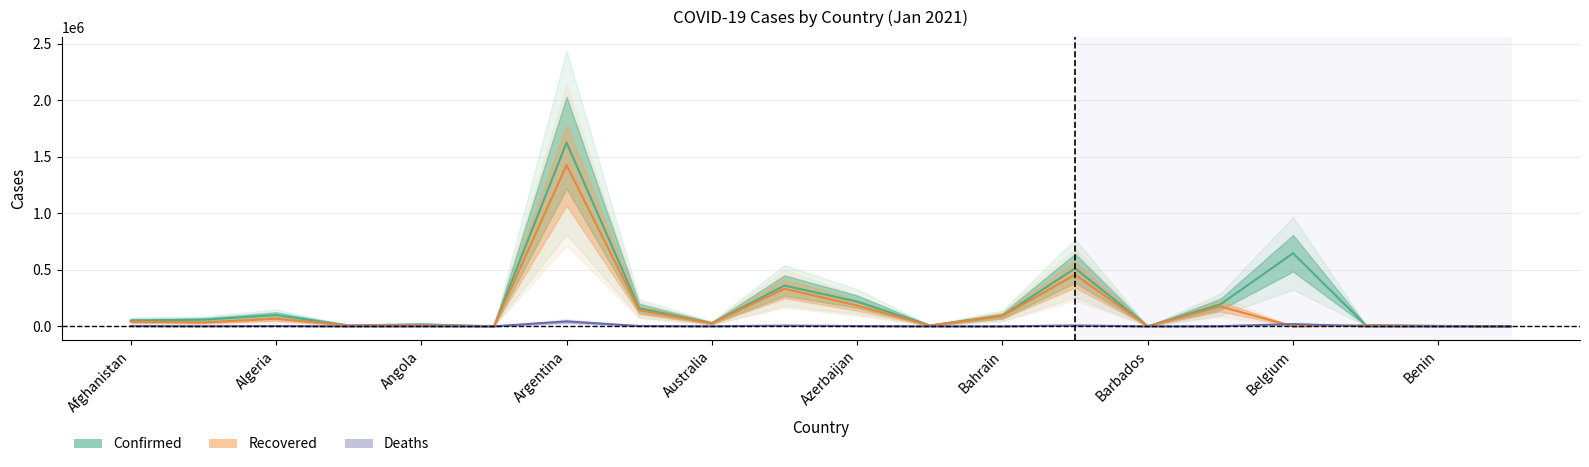

List the series in order of their overall mean, lowest first.

Deaths, Recovered, Confirmed